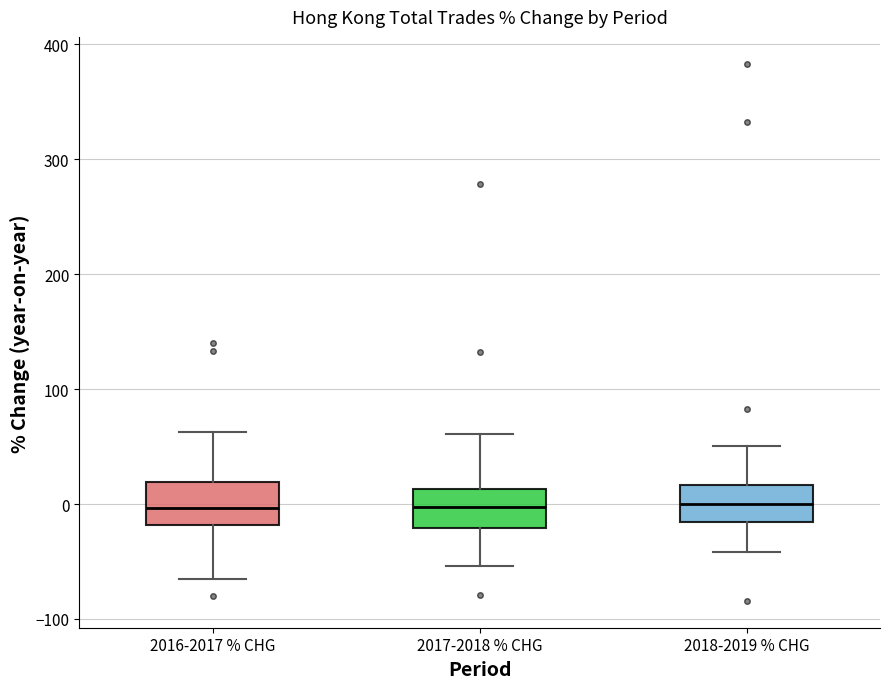

Reading left to right, transcribe this box plot: for each box, give where its median line is, the range the box spans, and where its two whiskers end, as read against the y-axis. The values are not printed on the chart, so give them approximately, as read against the axis.

2016-2017 % CHG: median 0, box -20 to 20, whiskers -70 to 60
2017-2018 % CHG: median 0, box -20 to 10, whiskers -50 to 60
2018-2019 % CHG: median 0, box -20 to 20, whiskers -40 to 50